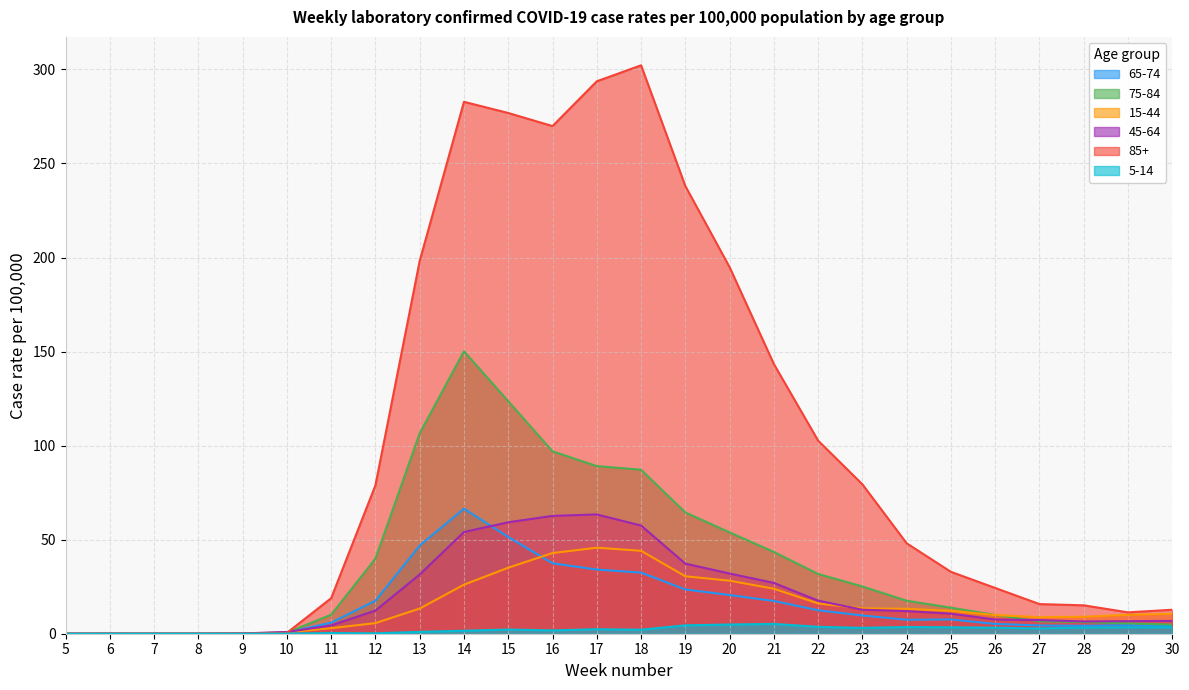

True or false: 65-74 and 15-44 intersect in this chart.

True